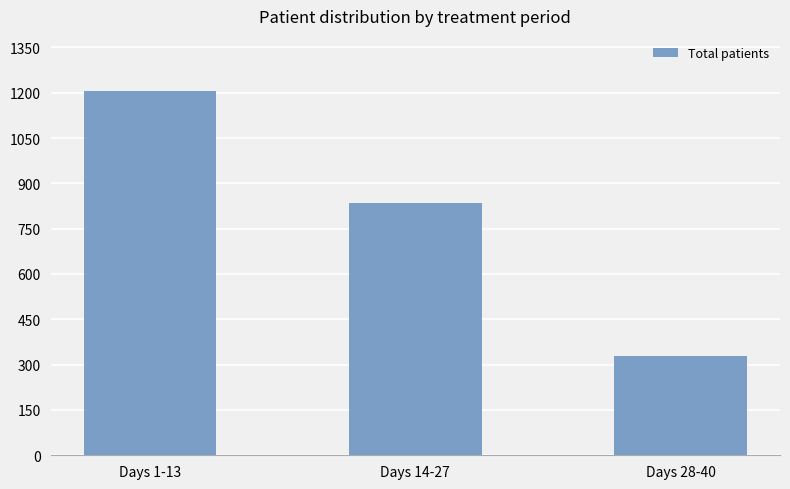

What is the difference between the maximum and second lowest values?

373